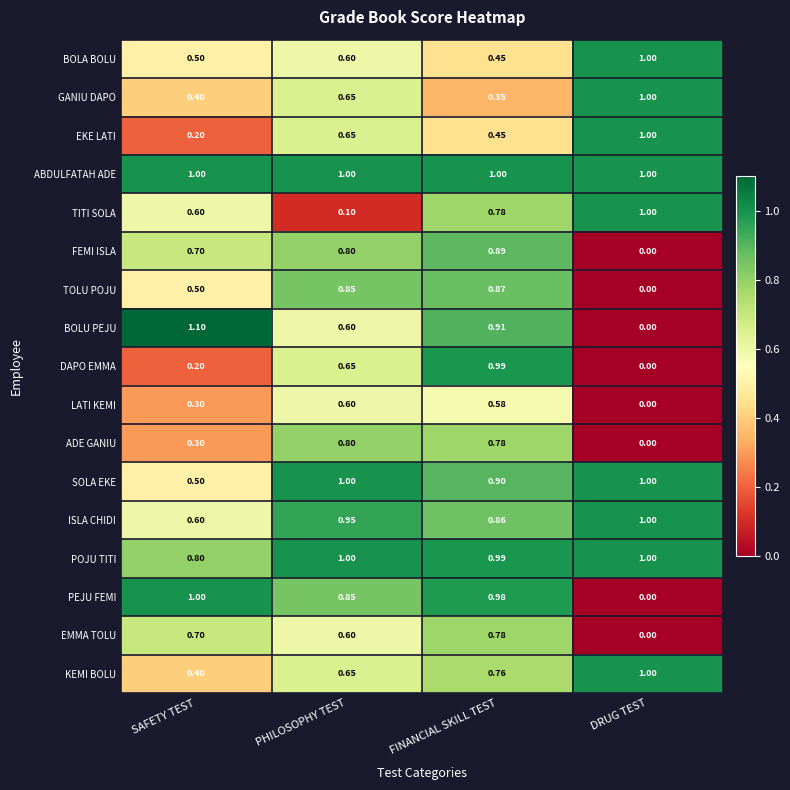

Which category has the lowest value across all series?

DRUG TEST